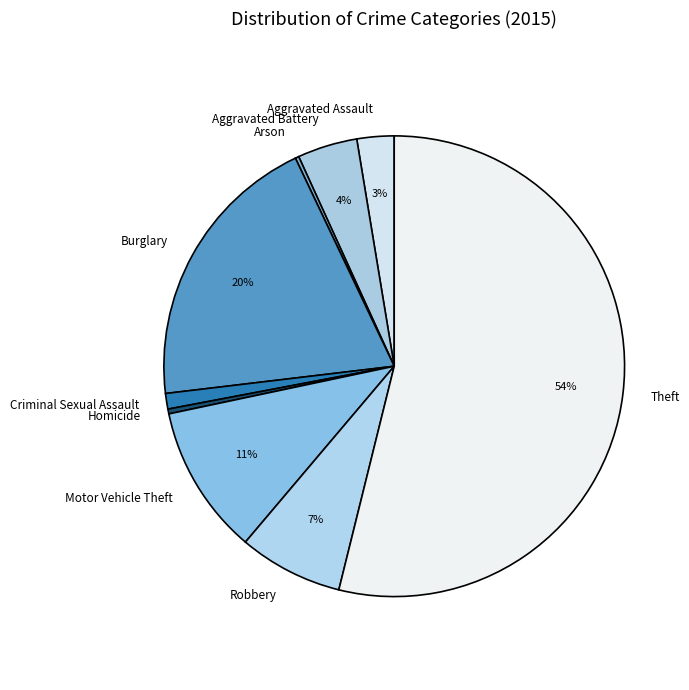

Between Aggravated Assault and Burglary, which is larger?

Burglary